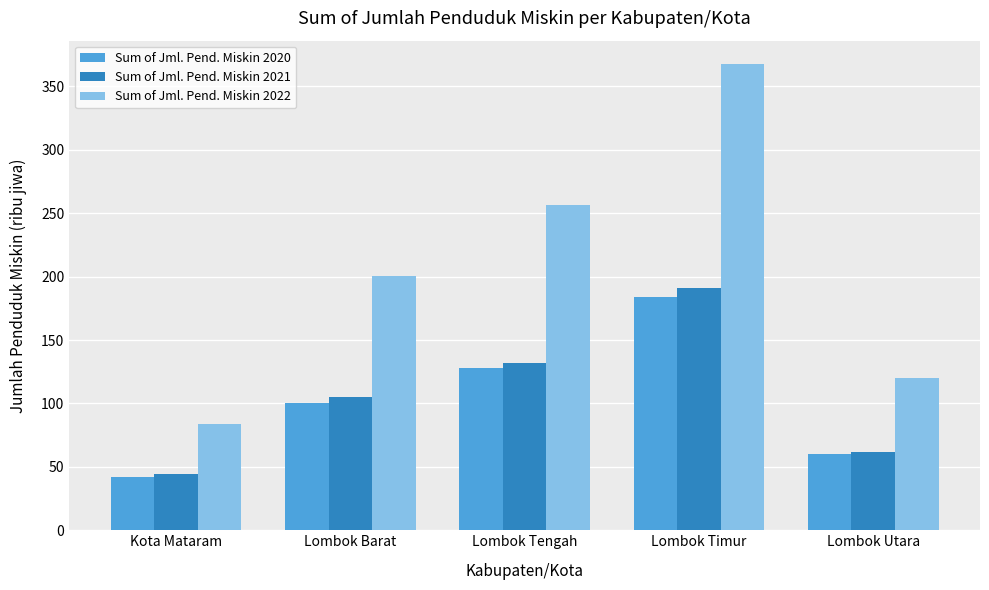

True or false: Sum of Jml. Pend. Miskin 2022 has a value of 202.4 at Lombok Utara.

False